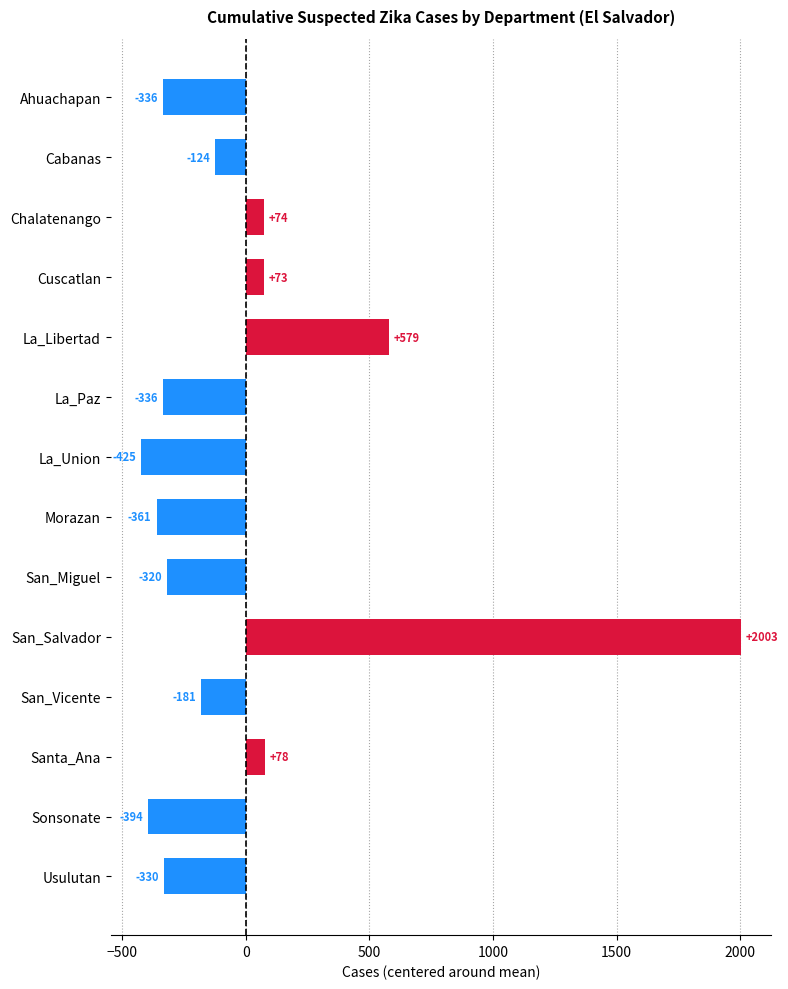

Does the chart contain any negative values?

Yes